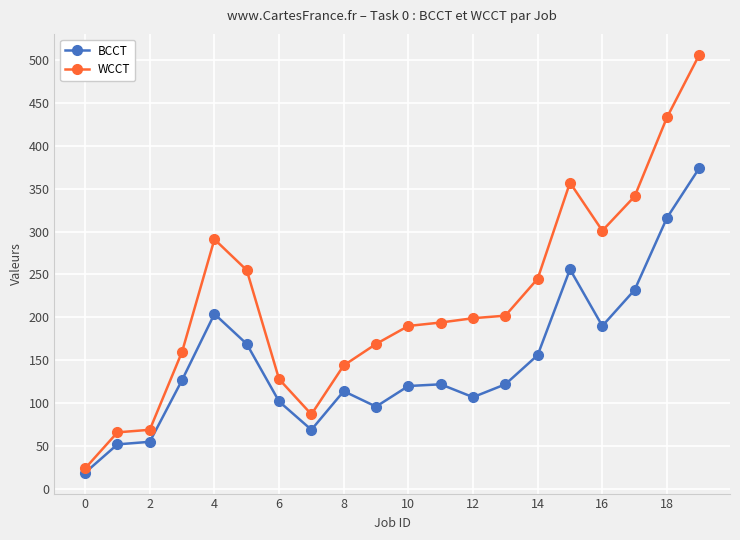

Rank the series by their maximum value, from highest to lowest.

WCCT, BCCT